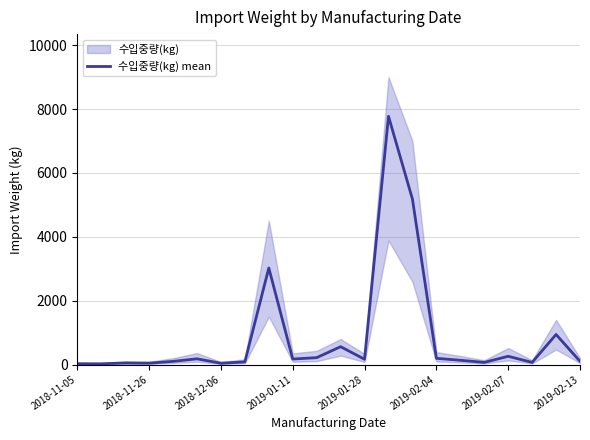

The value at 8 is 1896. True or false?

False